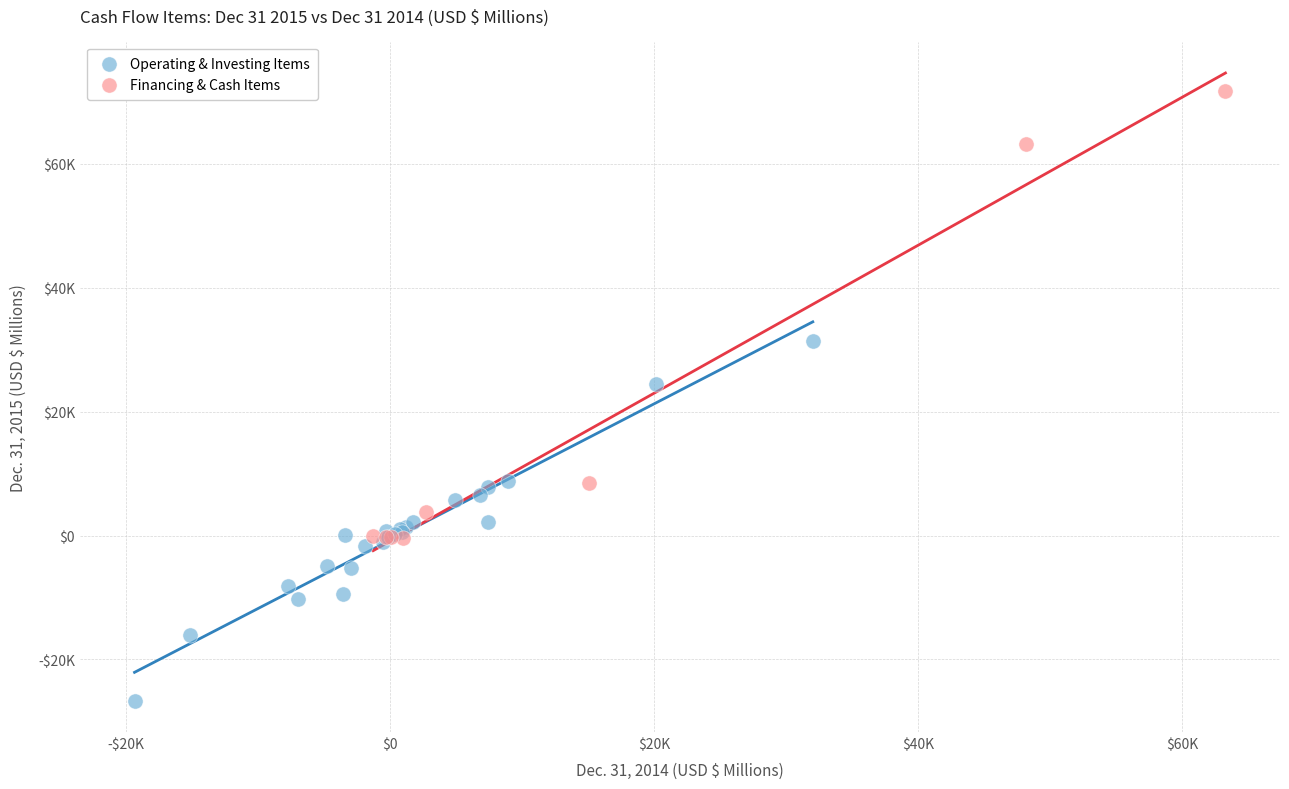

What are all the series names shown in the legend?

Operating & Investing Items, Financing & Cash Items